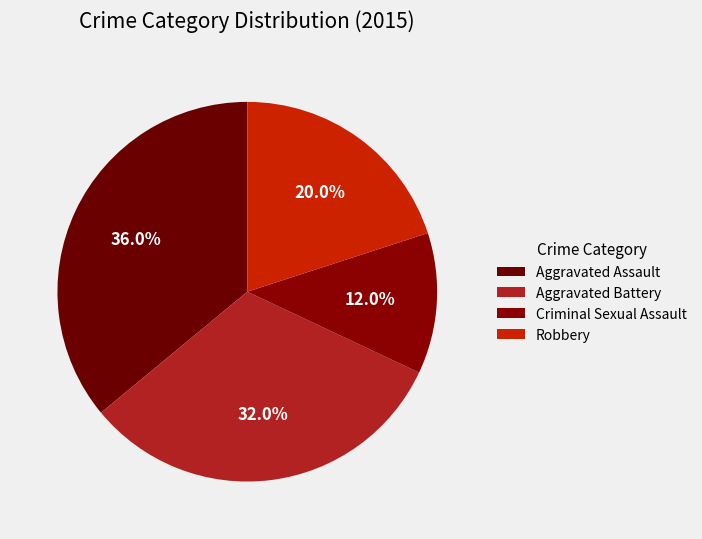

To the nearest percent, what is the difference between the Aggravated Battery and Robbery slice percentages?

12%